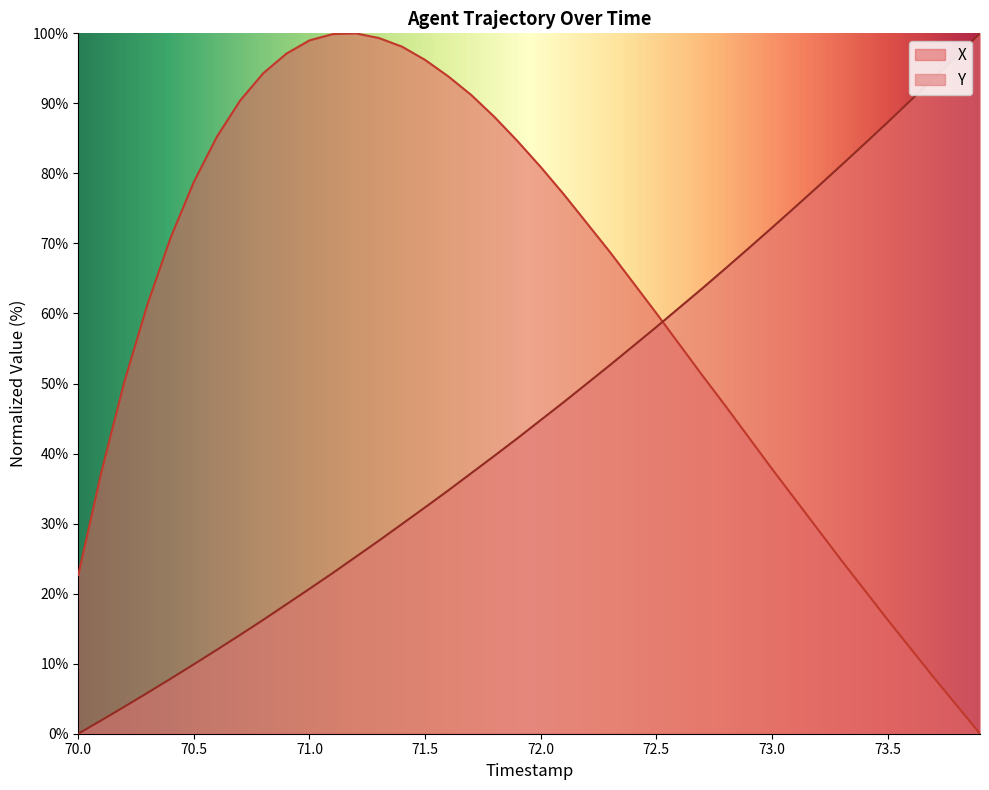

Which series changed the most between 71.4 and 72.2?

X